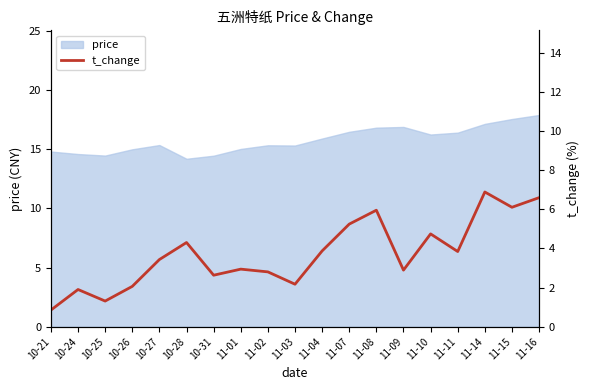

What is the highest value of the price series?

17.9